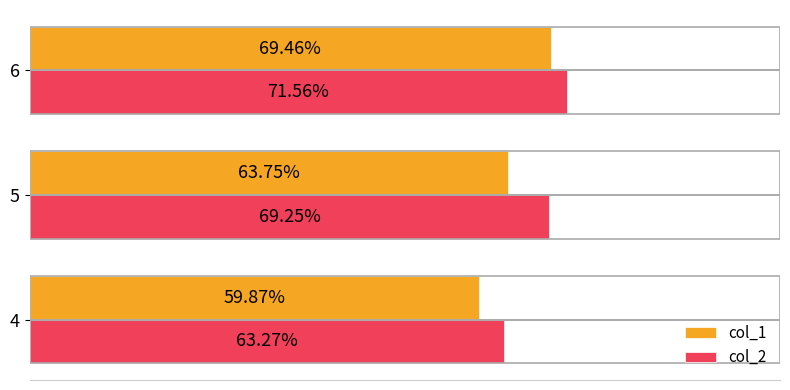

What are all the series names shown in the legend?

col_1, col_2